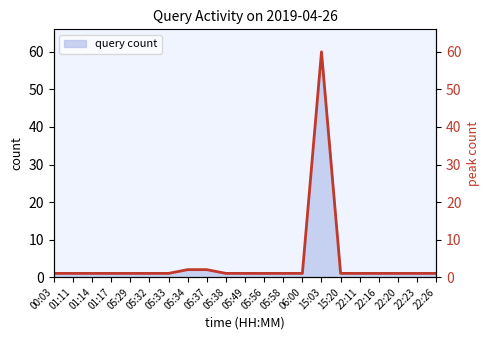

Reading right to left, list all the values displayed in this chart.

query count line: 22:26=1	22:23=1	22:20=1	22:16=1	22:11=1	15:20=1	15:03=60	06:00=1	05:58=1	05:56=1	05:49=1	05:38=1	05:37=2	05:34=2	05:33=1	05:32=1	05:29=1	01:17=1	01:14=1	01:11=1	00:03=1
query count right: 22:26=1	22:23=1	22:20=1	22:16=1	22:11=1	15:20=1	15:03=60	06:00=1	05:58=1	05:56=1	05:49=1	05:38=1	05:37=2	05:34=2	05:33=1	05:32=1	05:29=1	01:17=1	01:14=1	01:11=1	00:03=1